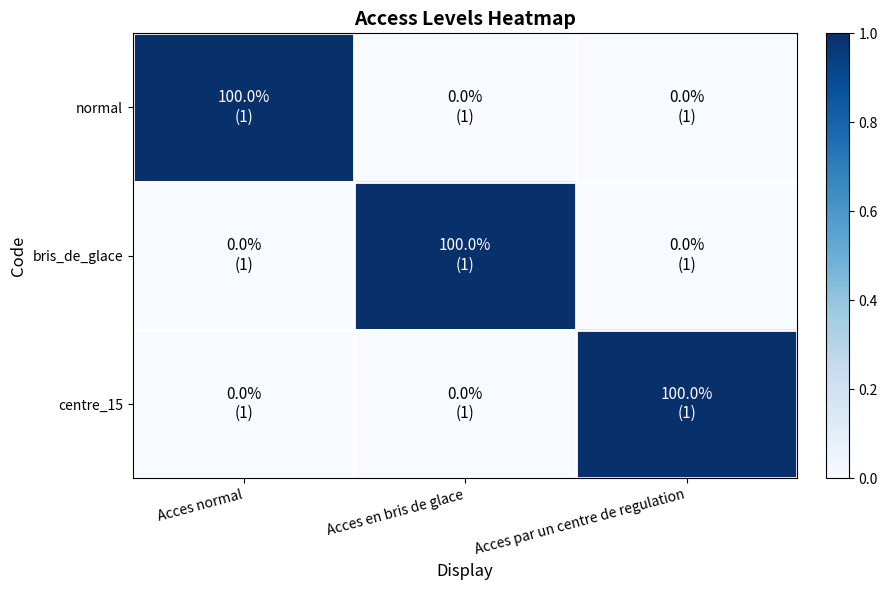

Which series changed the most between Acces normal and Acces en bris de glace?

normal